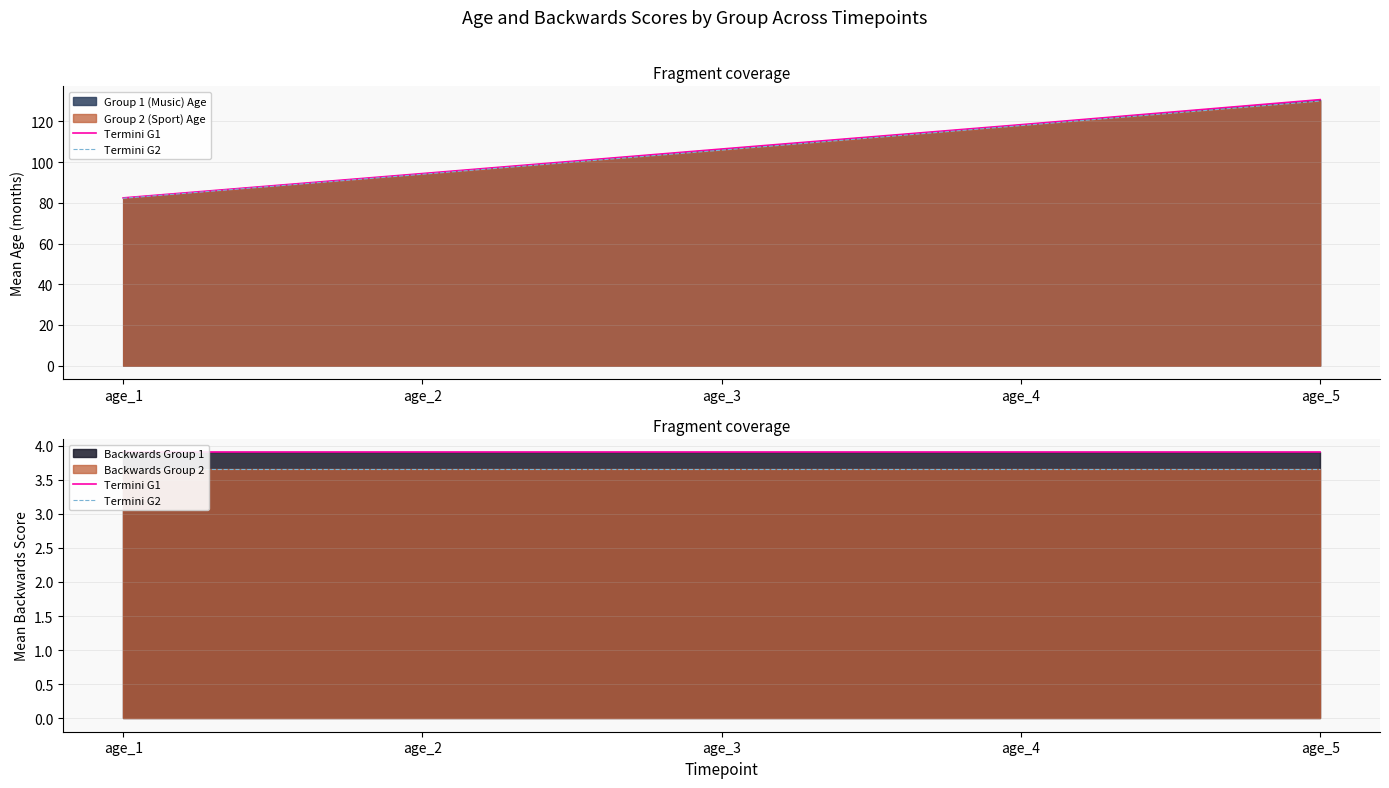

At which label is Termini G1 closest to 3?

age_1